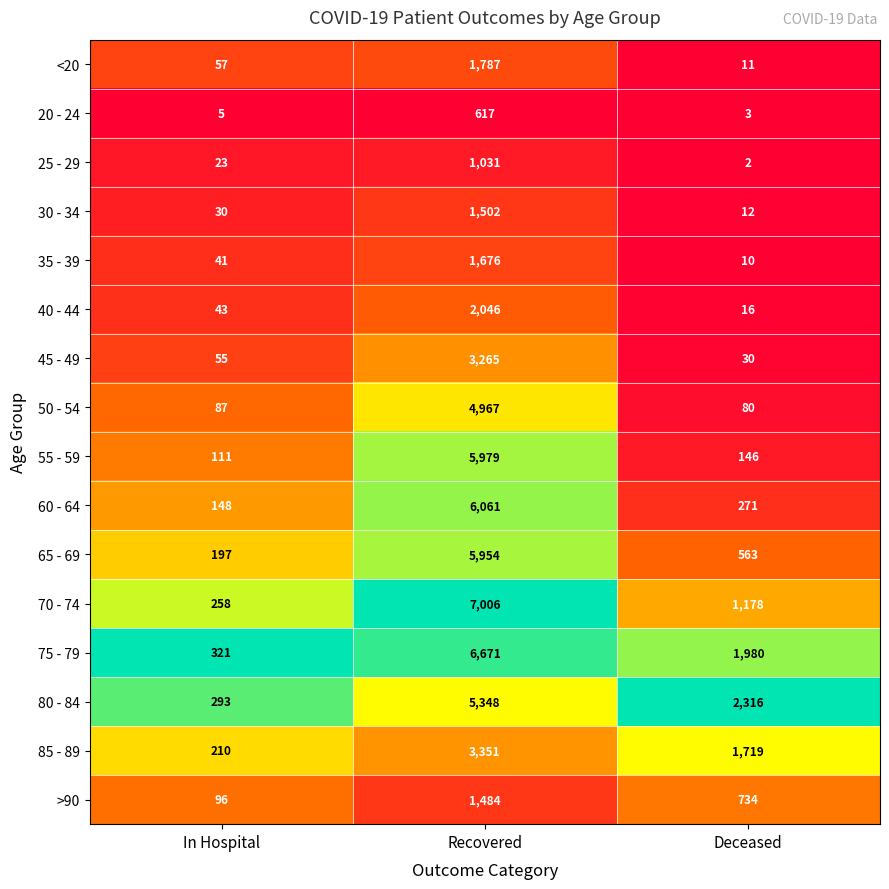

What is the spread (max minus min) of values at Recovered?

6389